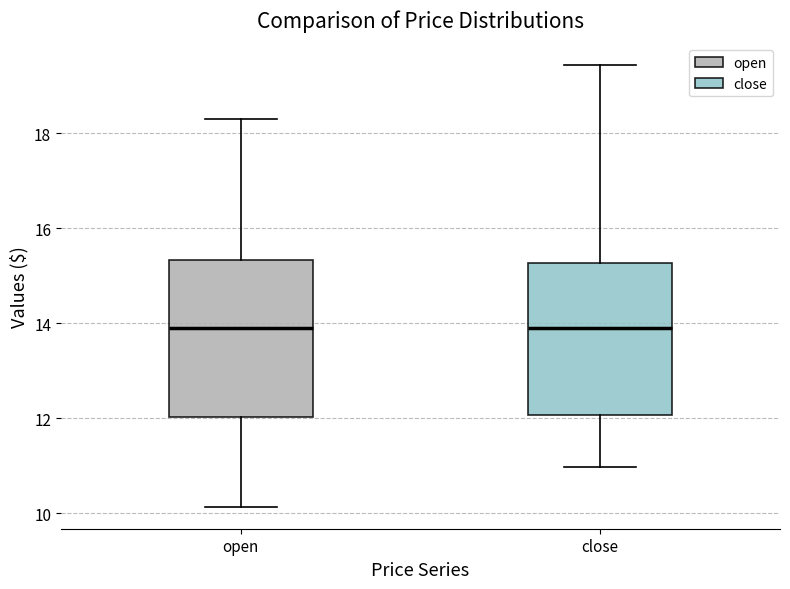

Where does the median line of the box for open sit on the y-axis? The values are not printed on the chart, so give them approximately, as read against the axis.

14.0